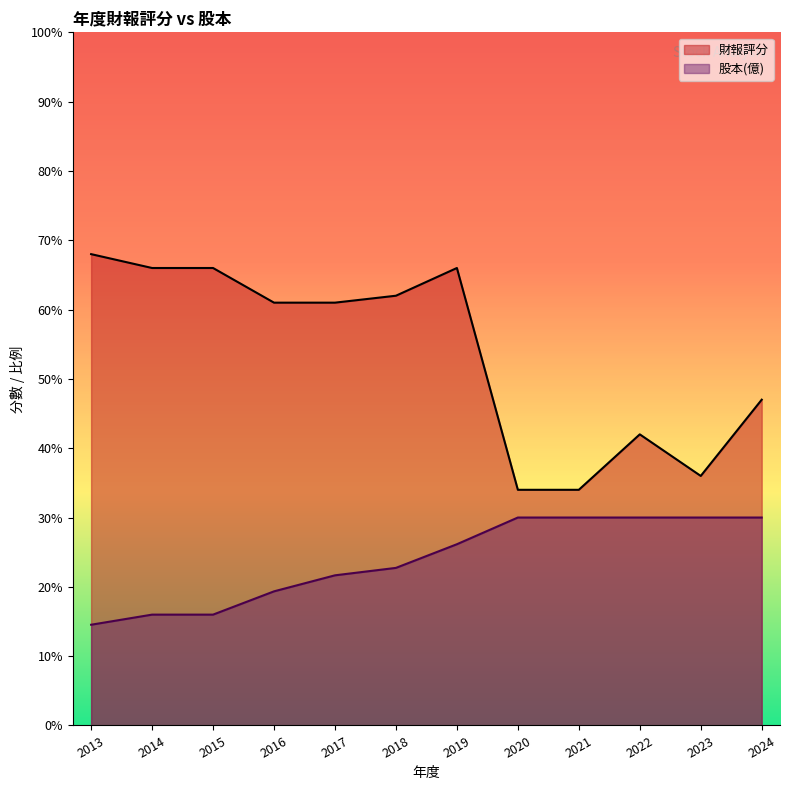

What is the difference between the highest and lowest values at 2021?

4.0